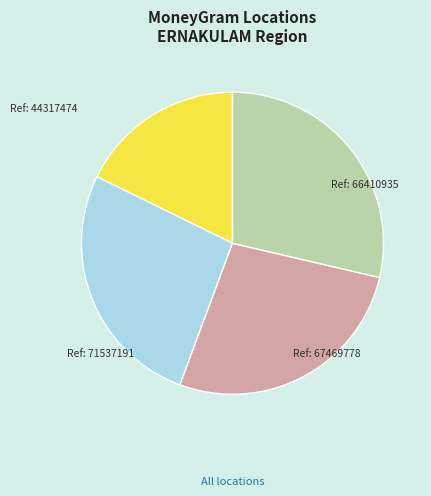

Is there a majority slice in this chart?

No